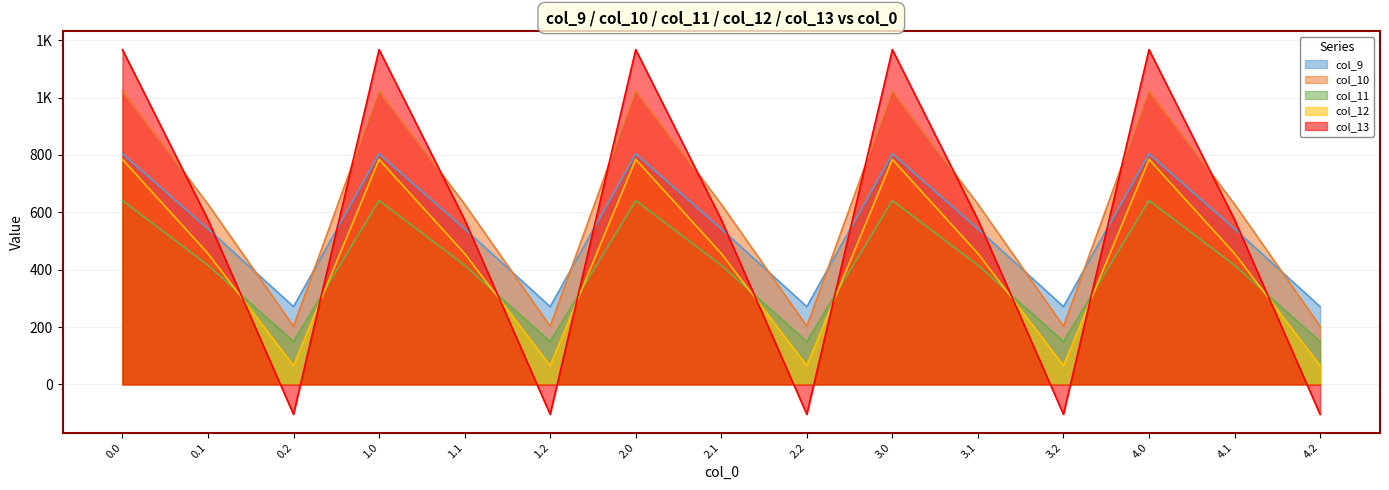

Between 1.1 and 4.2, which series saw the biggest shift?

col_13